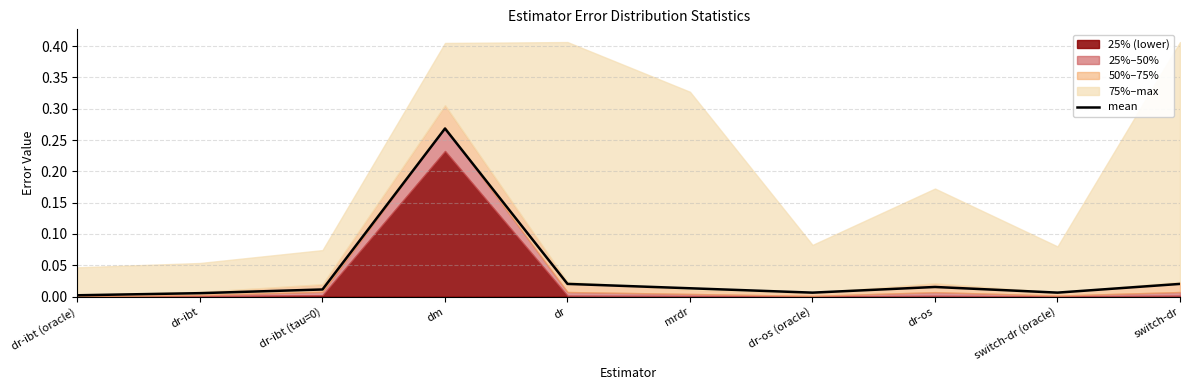

Where is the first local minimum?

dr-os (oracle)